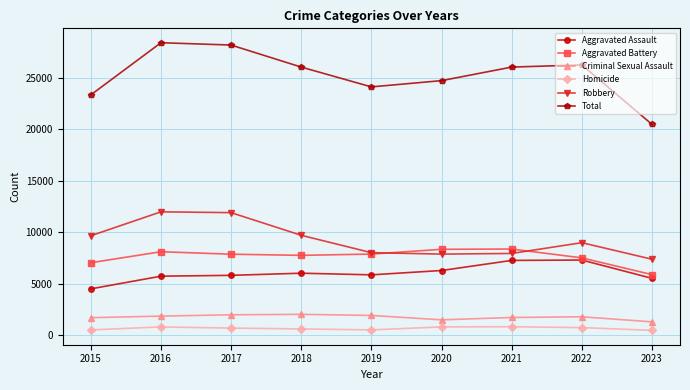

Between 2015 and 2023, which series saw the biggest shift?

Total